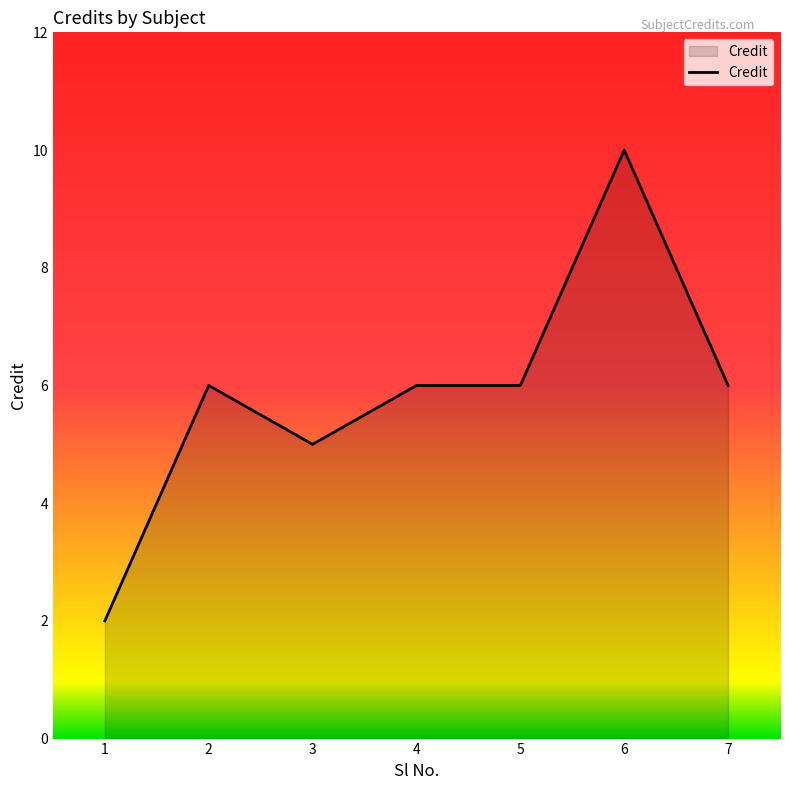

The value at 6 is 10. True or false?

True